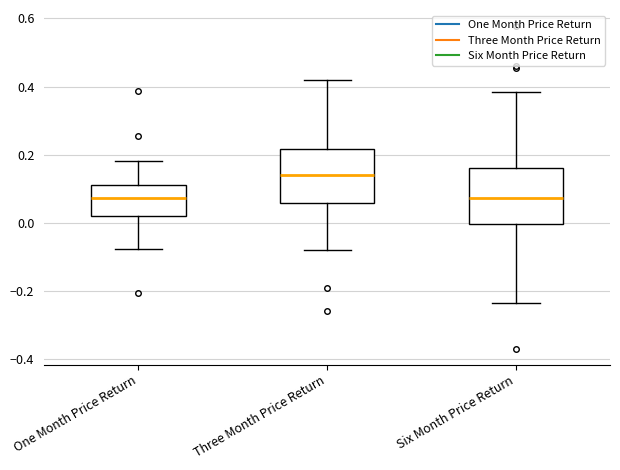

Where is the lower edge of the box for Three Month Price Return on the y-axis? The values are not printed on the chart, so give them approximately, as read against the axis.

0.06